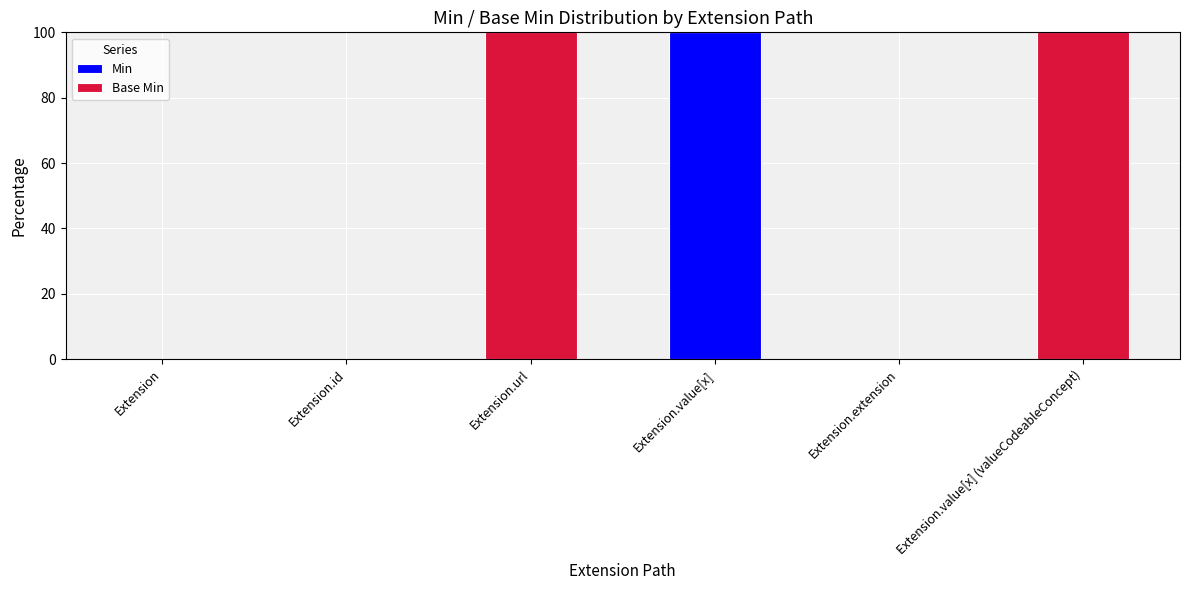

Count the number of categories in the chart.

6